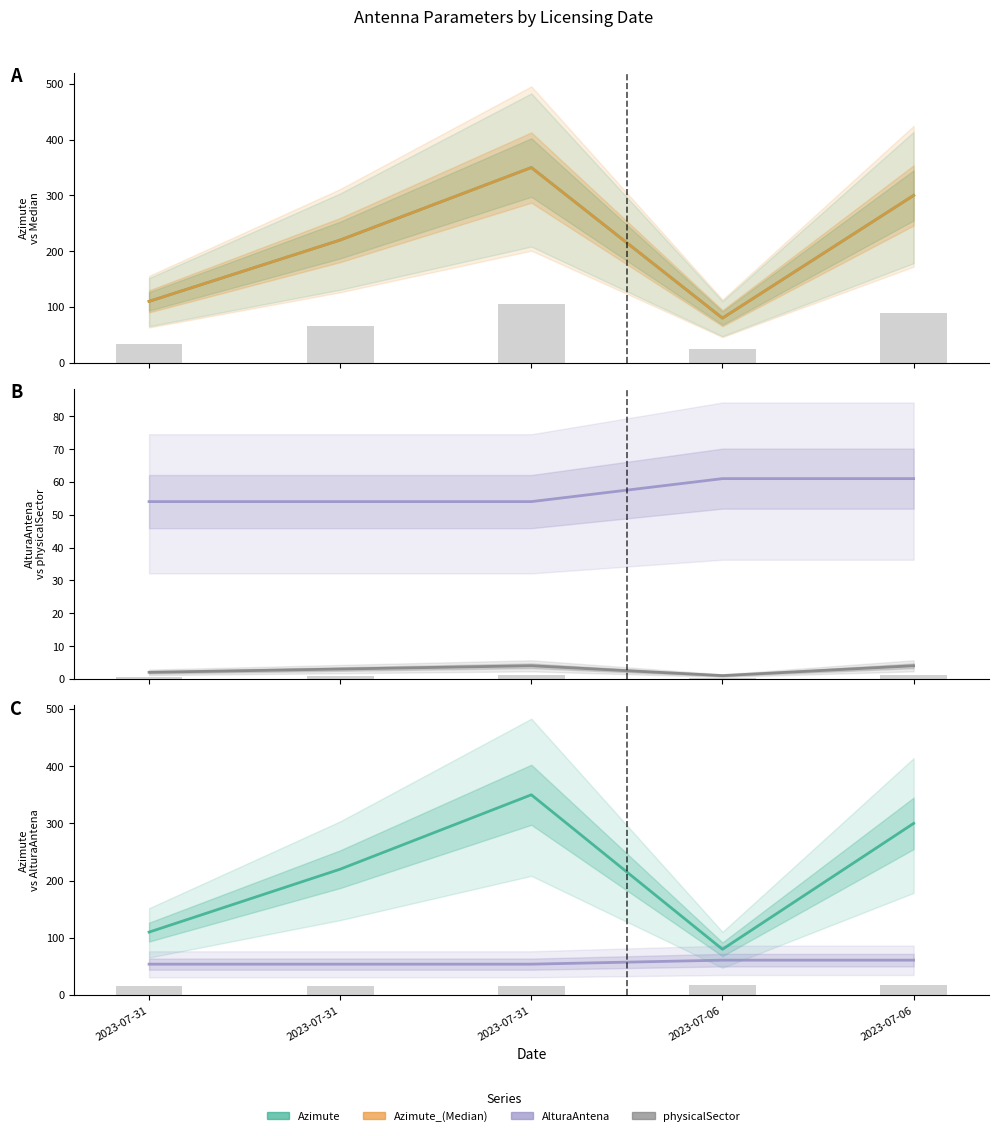

What is the average value of the AlturaAntena series?

57